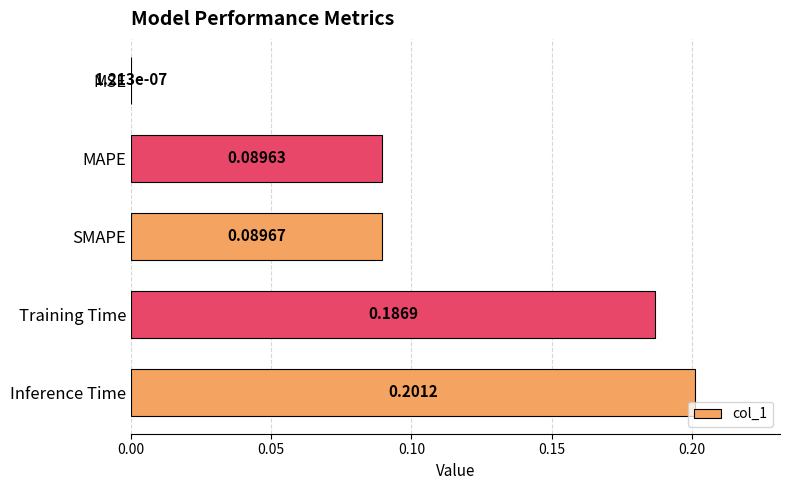

What is the change in value from MSE to MAPE?

+0.1